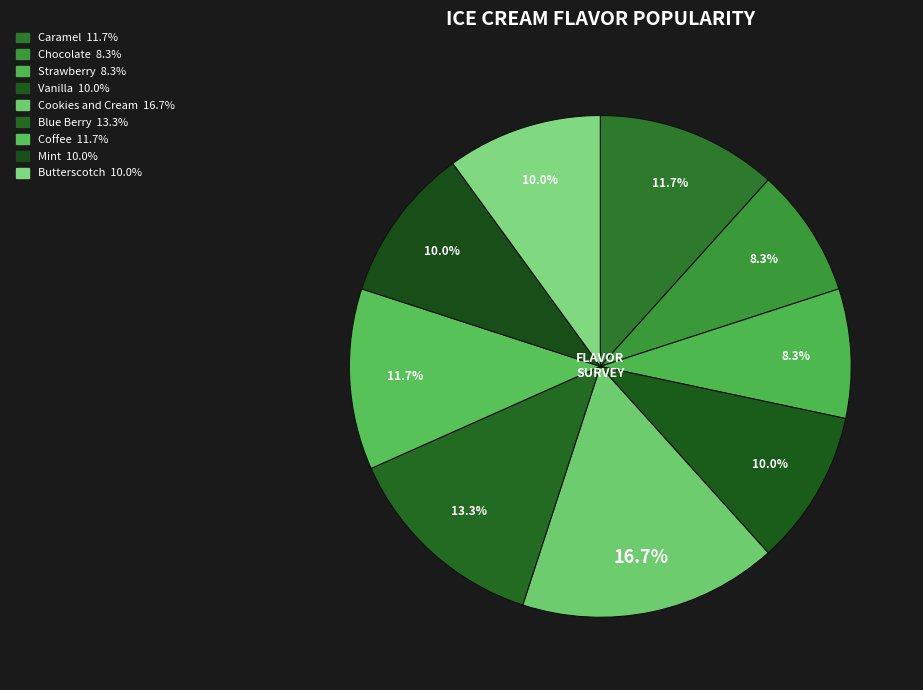

What is the ratio of the value at Butterscotch to the value at Strawberry?

1.2